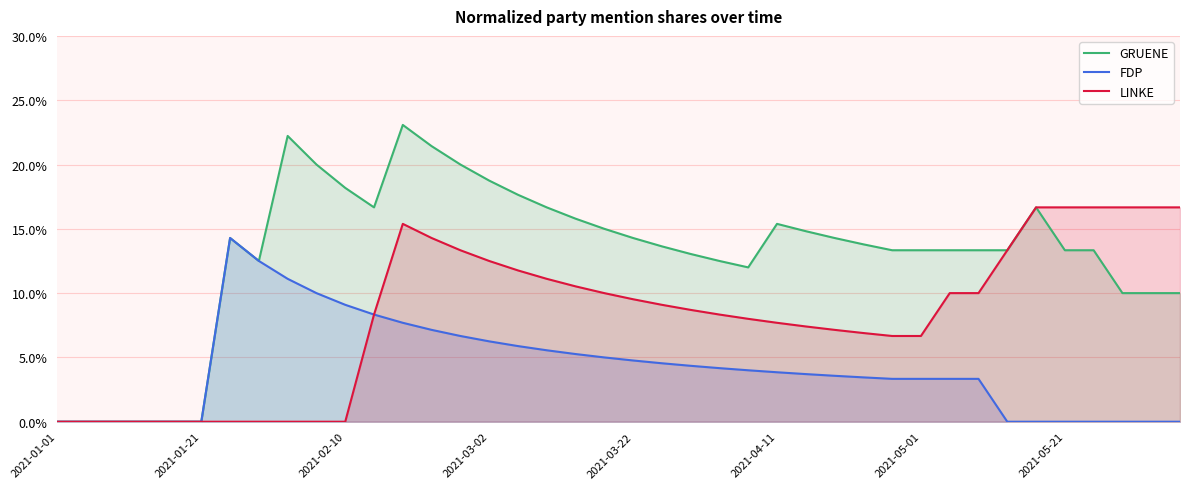

What are all the series names shown in the legend?

GRUENE, FDP, LINKE